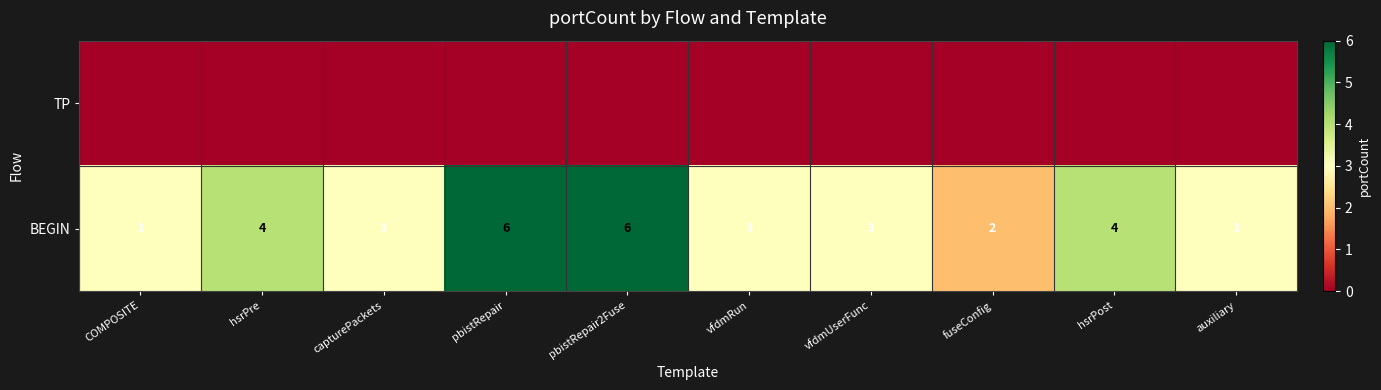

The value of BEGIN at capturePackets is 3. True or false?

True